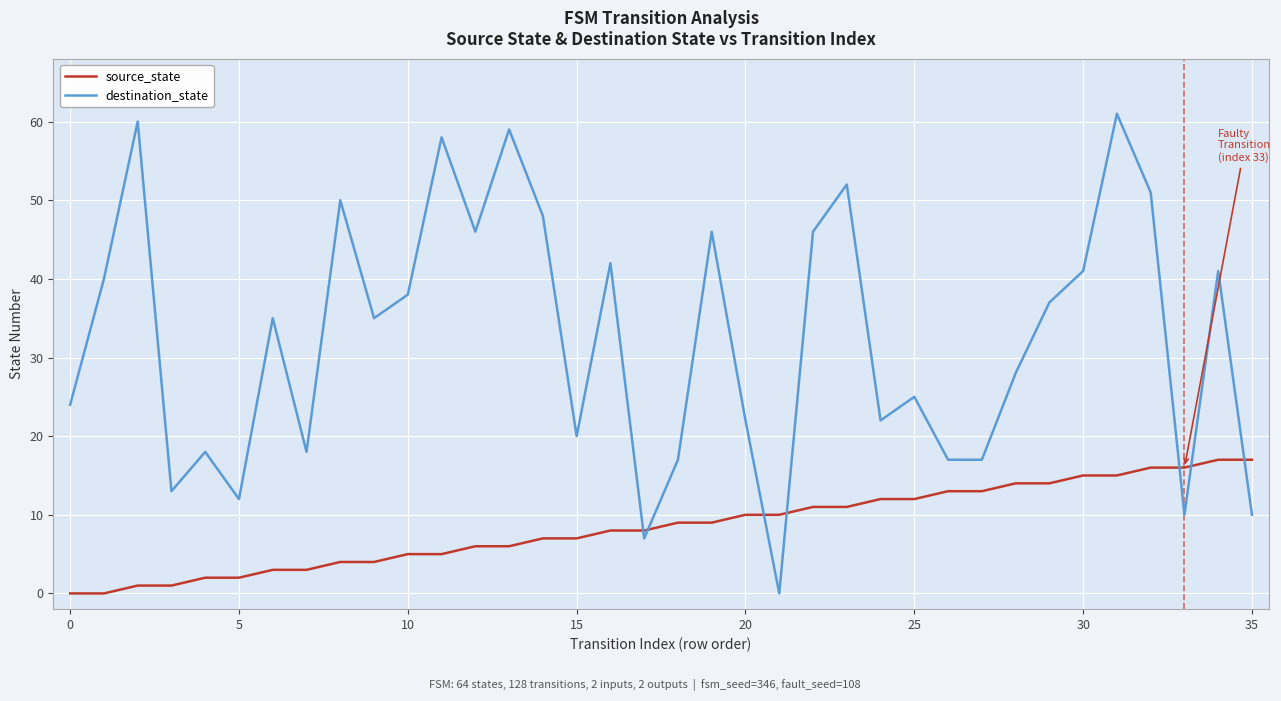

Which series has the largest total across all categories?

destination_state